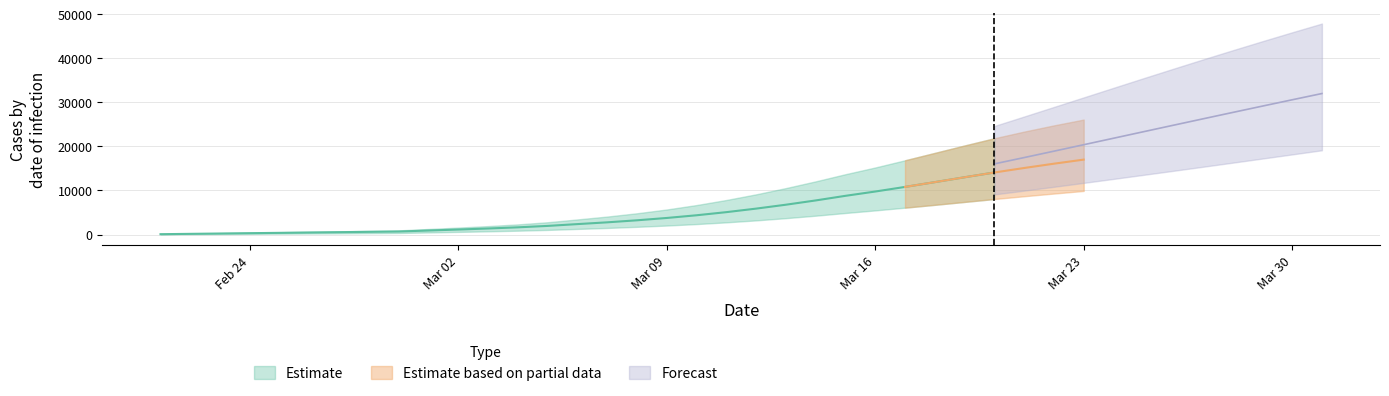

True or false: predicted_current_infected_lower has a value of 433 at 7.

False